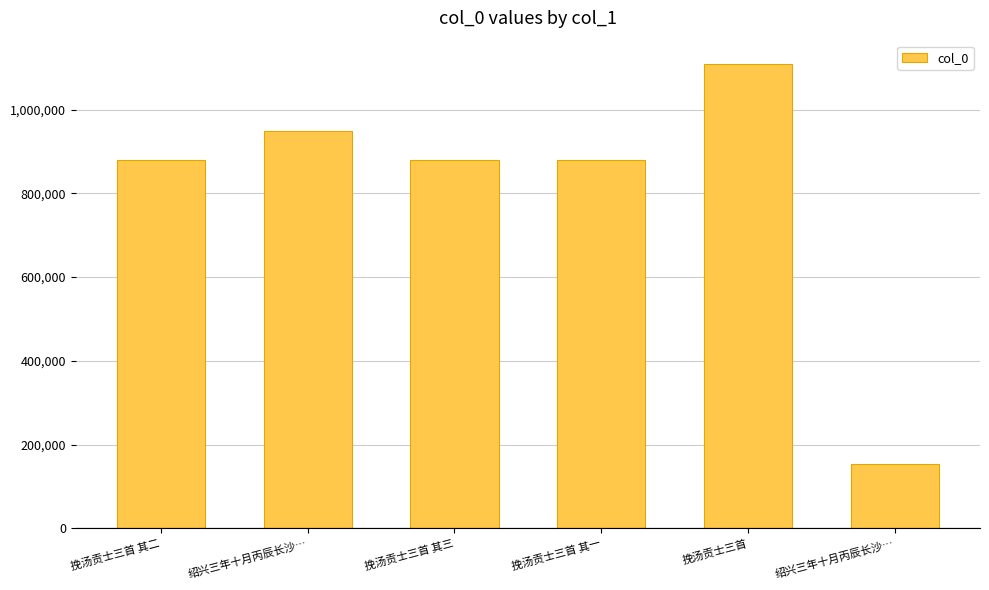

What is the average value?

808456